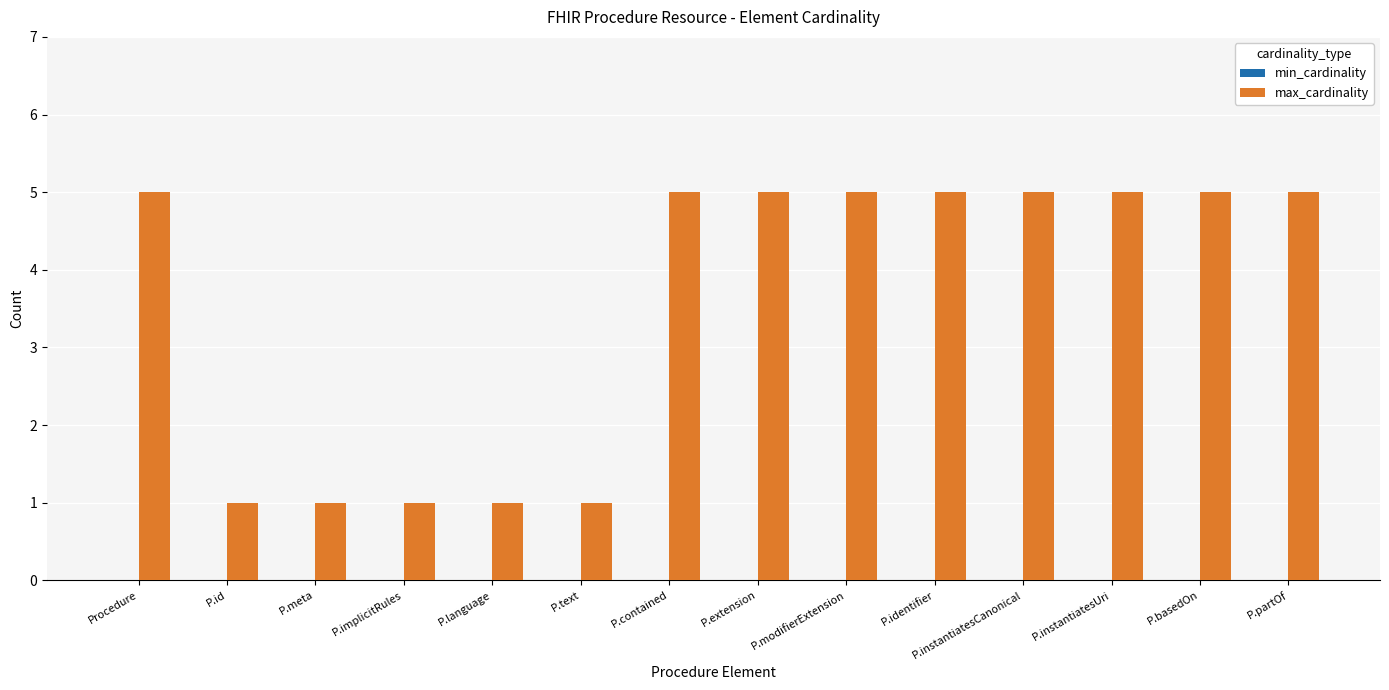

True or false: the data shows 1 at P.id.

True